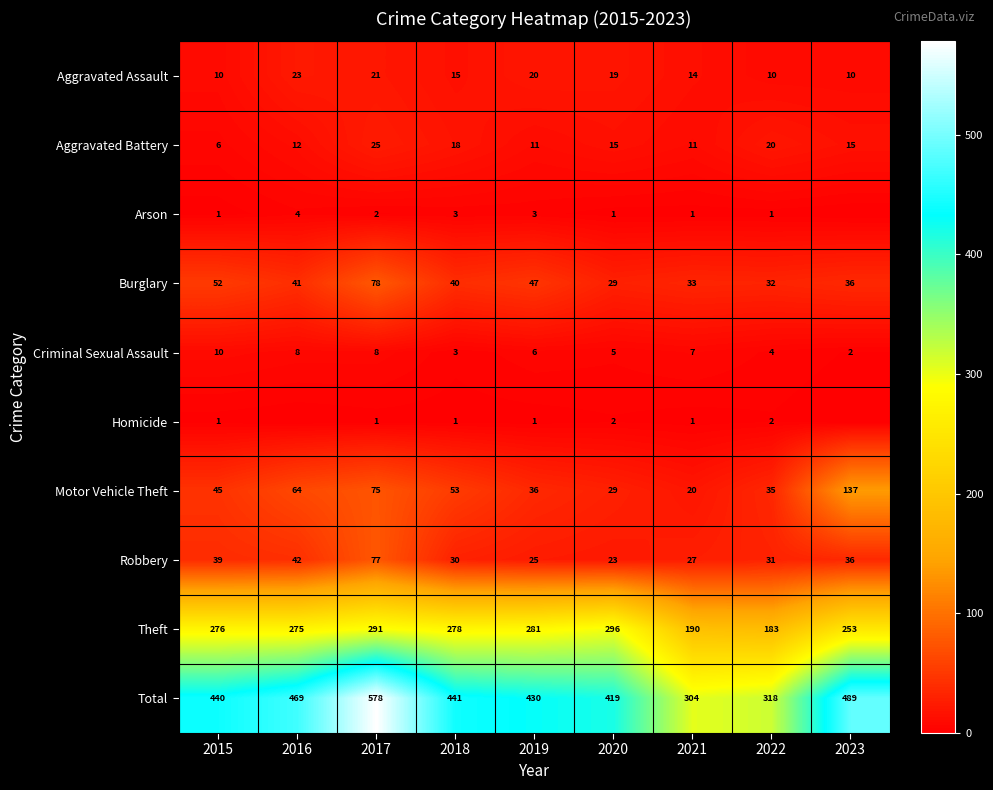

How many series are shown in this chart?

10